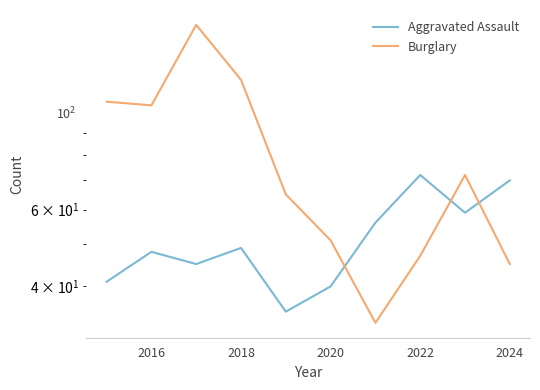

Does the chart have visible grid lines?

No